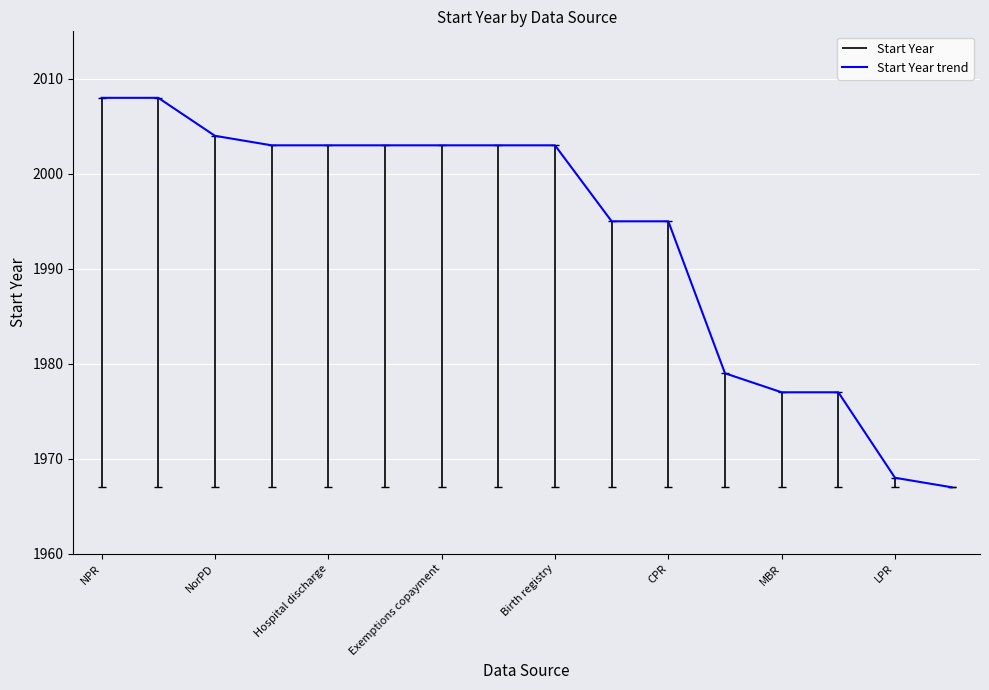

What is the average value?

1994